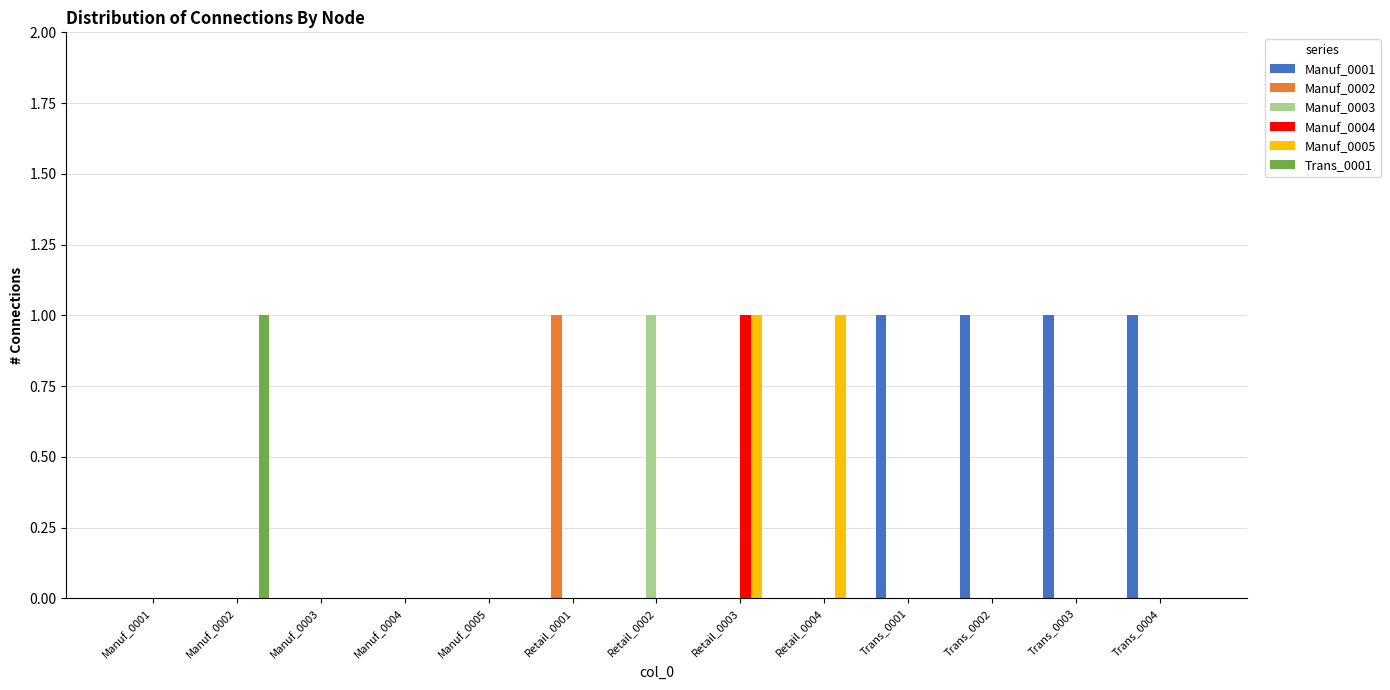

At which category is the sum across all series the highest?

Retail_0003